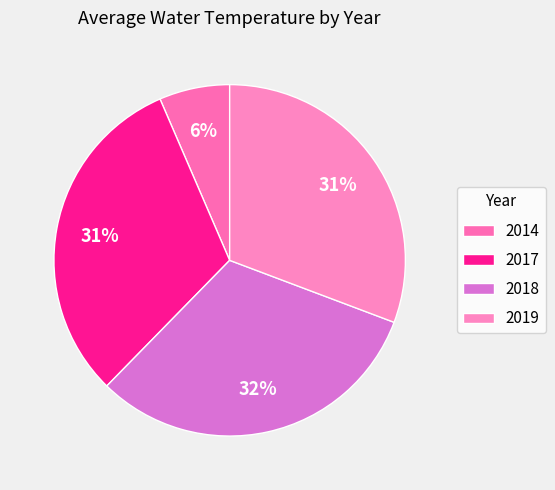

How many slices are in this pie chart?

4